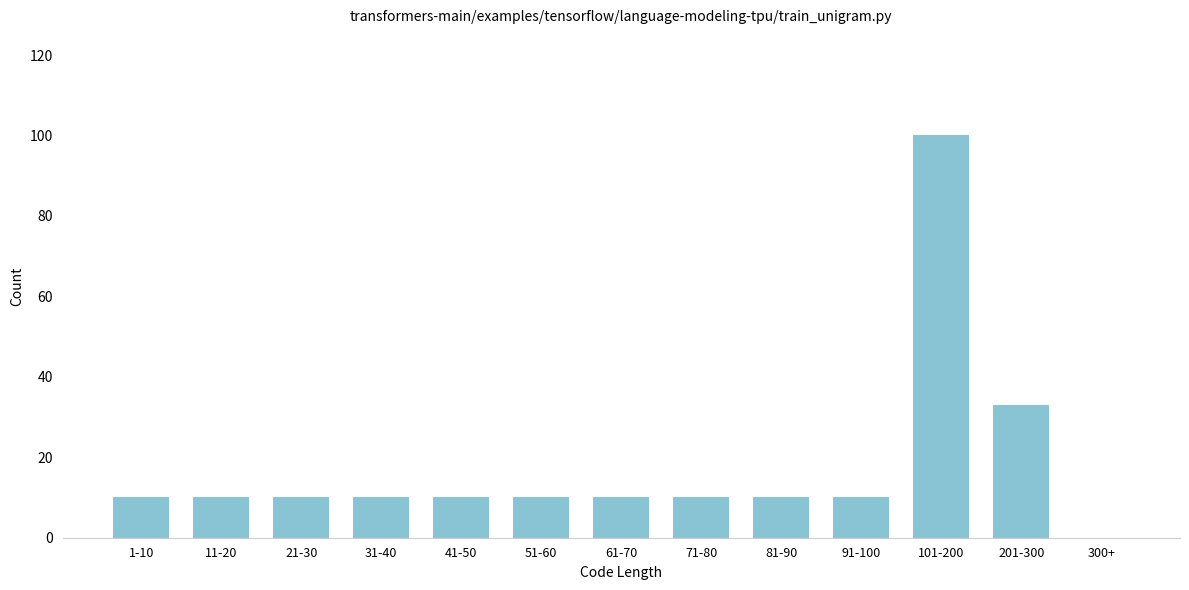

Reading left to right, transcribe all the data shown in this chart.

1-10=10	11-20=10	21-30=10	31-40=10	41-50=10	51-60=10	61-70=10	71-80=10	81-90=10	91-100=10	101-200=100	201-300=33	300+=0